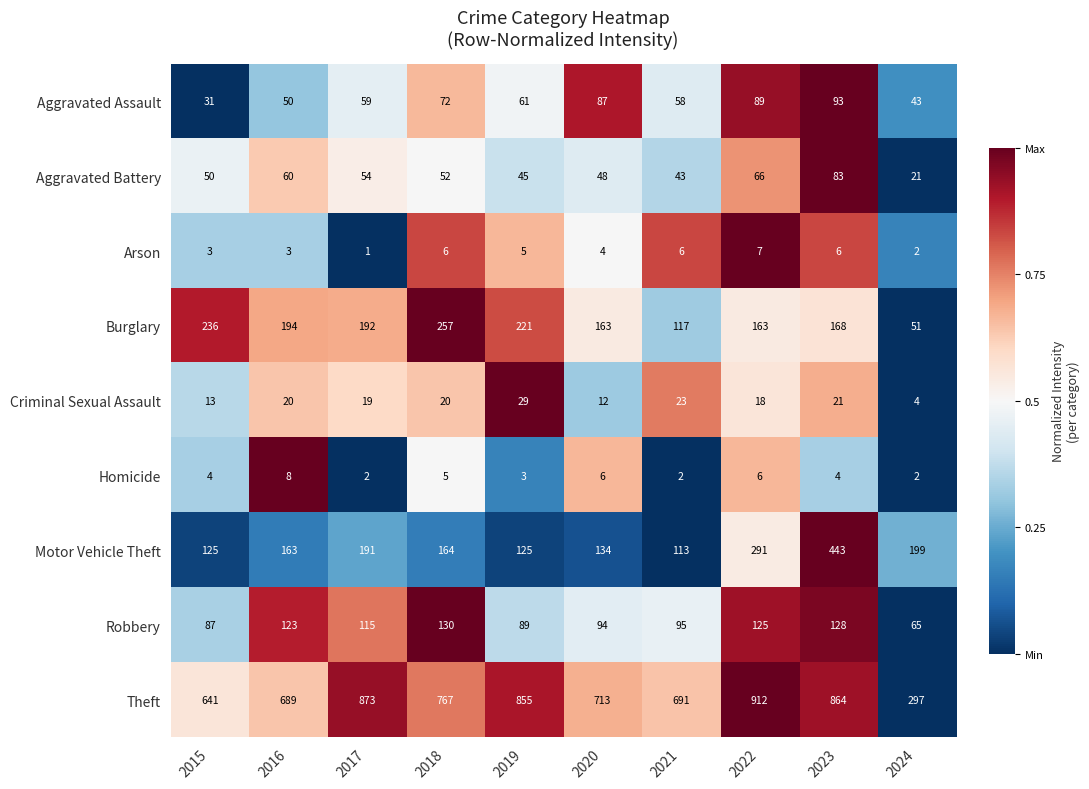

Where does the Arson series first go above 5?

2018